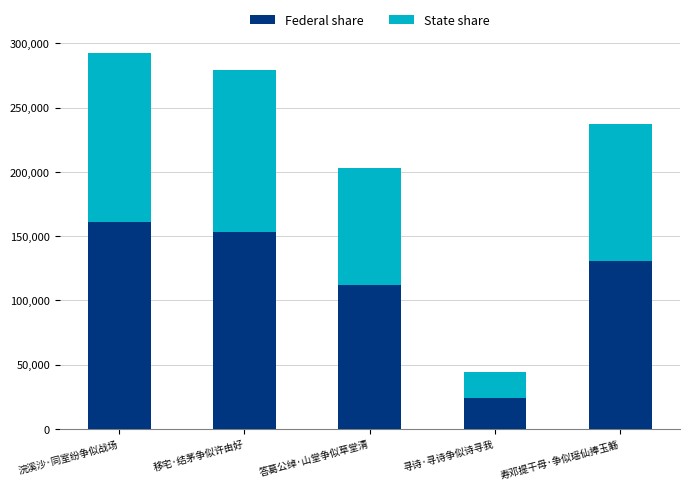

What is the total value across all series at 寿邓提干母·争似瑶仙捧玉觞?

237558.0